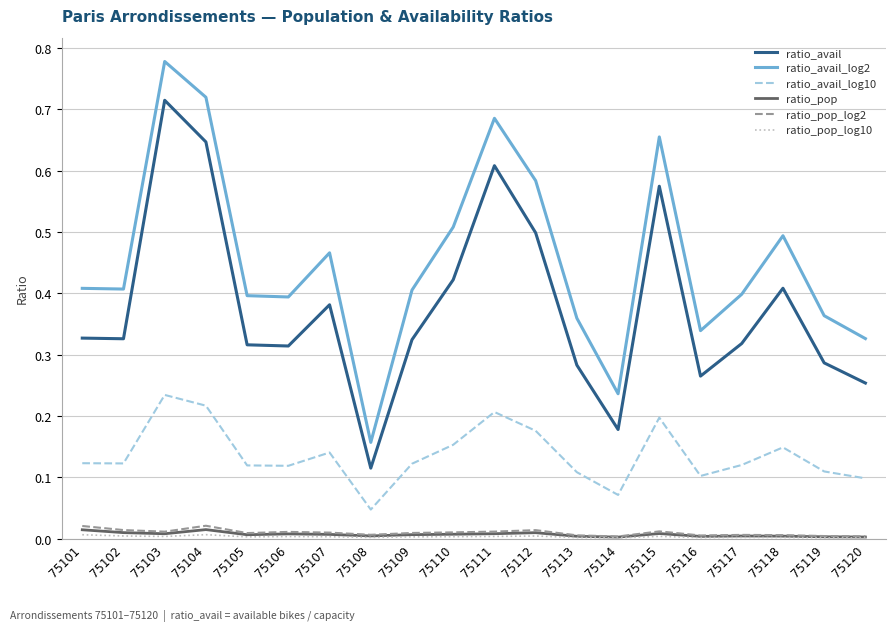

Which category has the highest value across all series?

75103